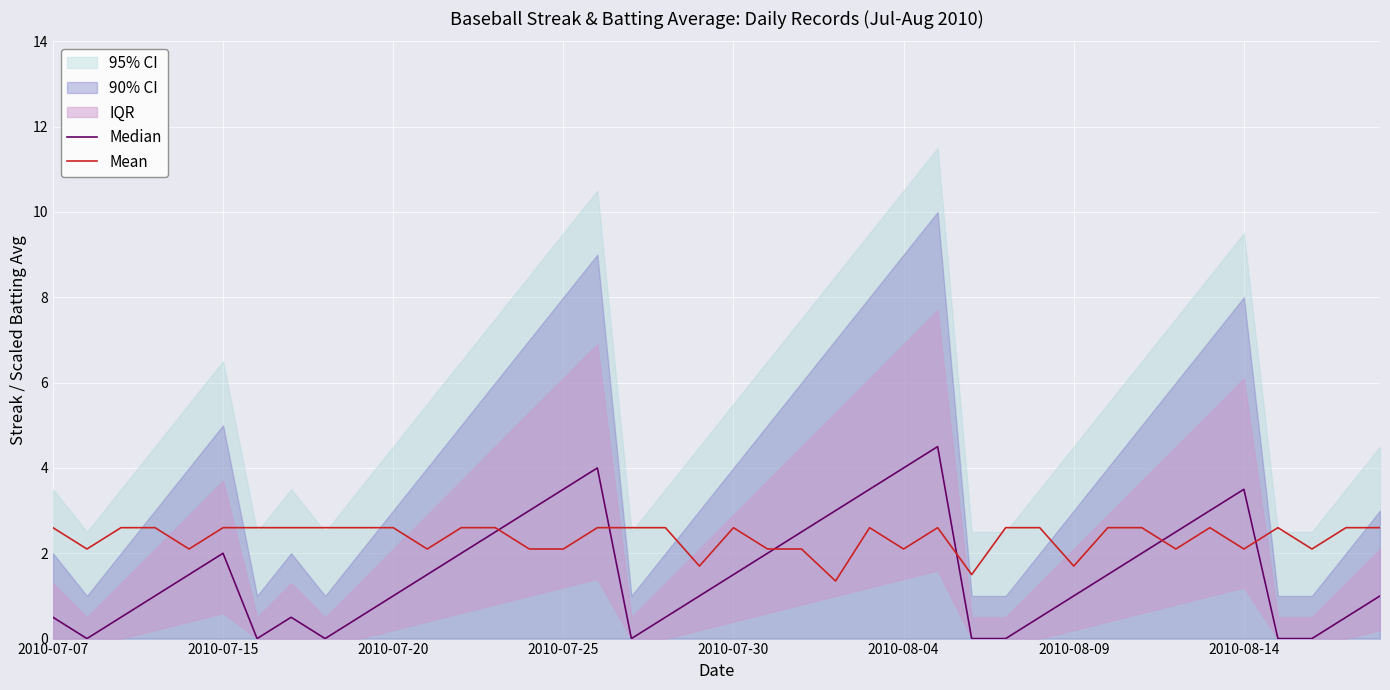

Between 33 and 39, which series saw the biggest shift?

Median